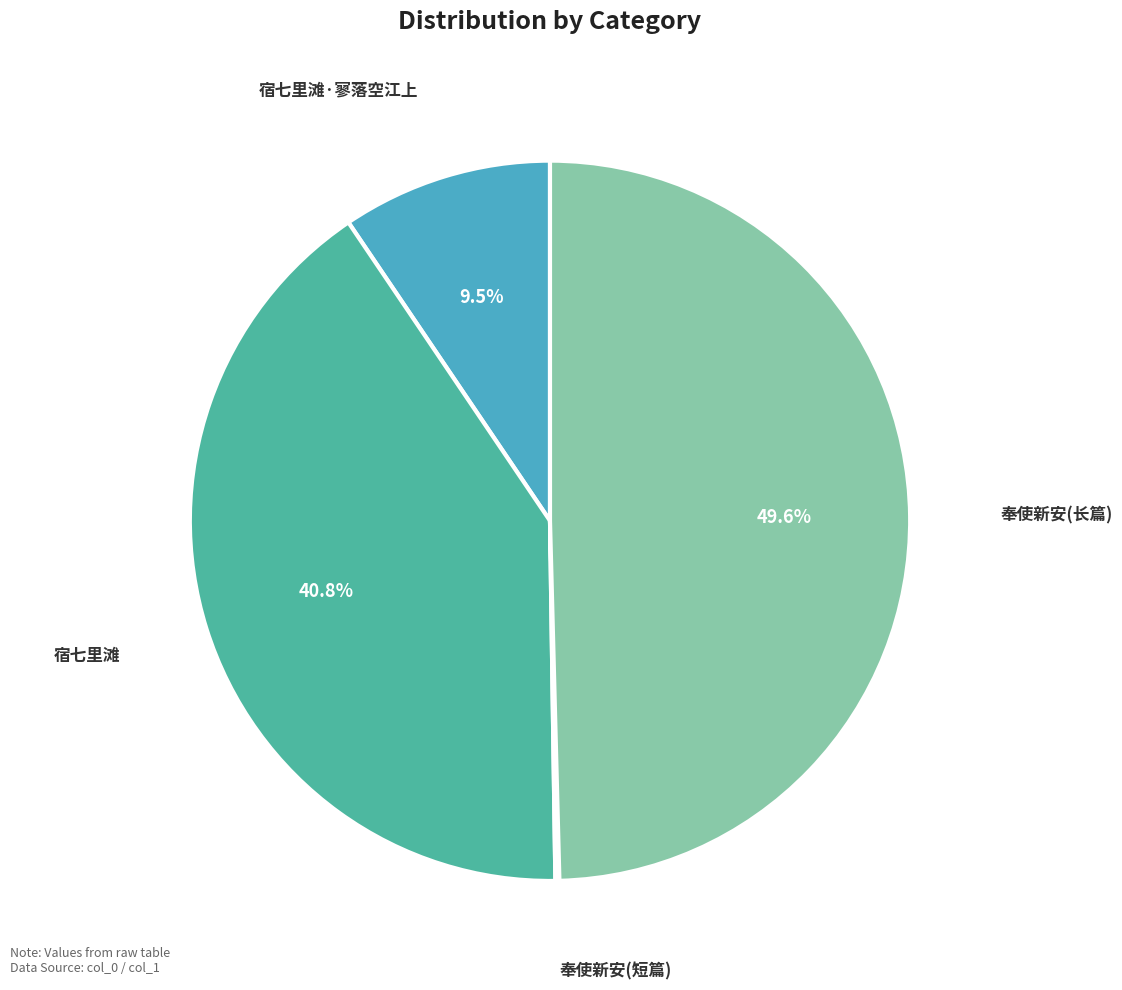

Which has a higher value, 宿七里滩 or 宿七里滩·寥落空江上?

宿七里滩